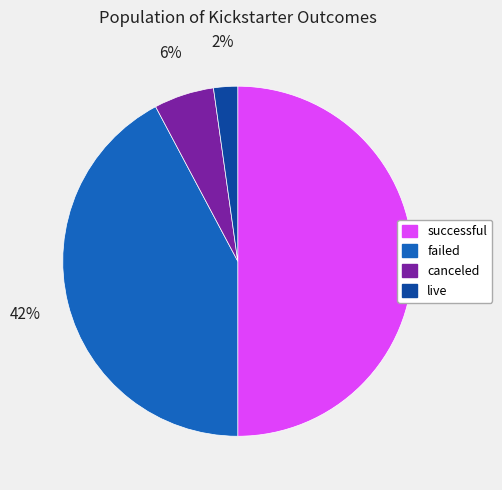

Combined, do live and canceled account for over 50%?

No